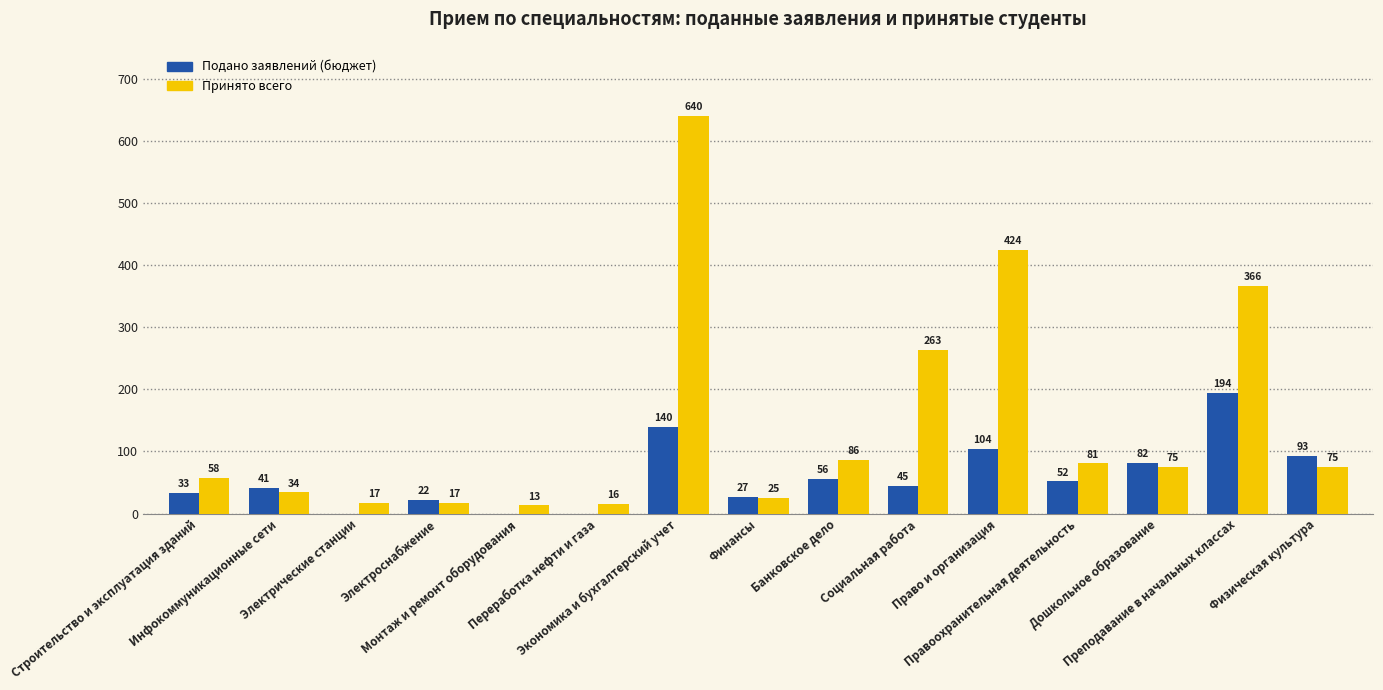

True or false: Принято всего has a value of 86 at Банковское дело.

True